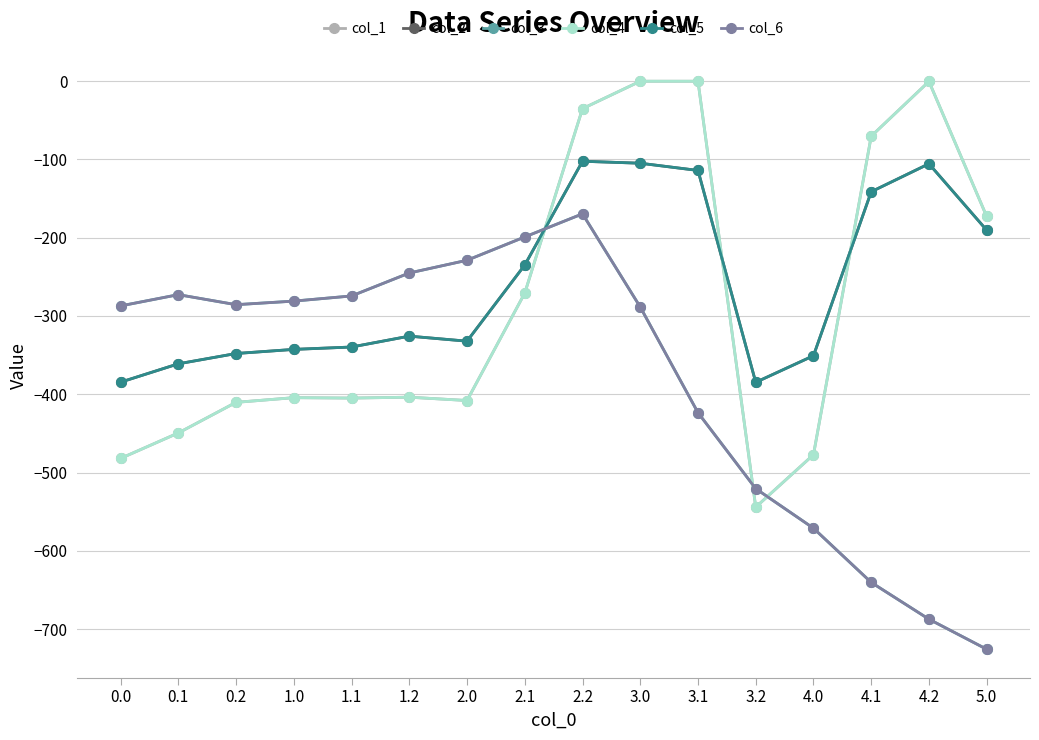

Which has a higher value, 1.2 or 4.1?

4.1